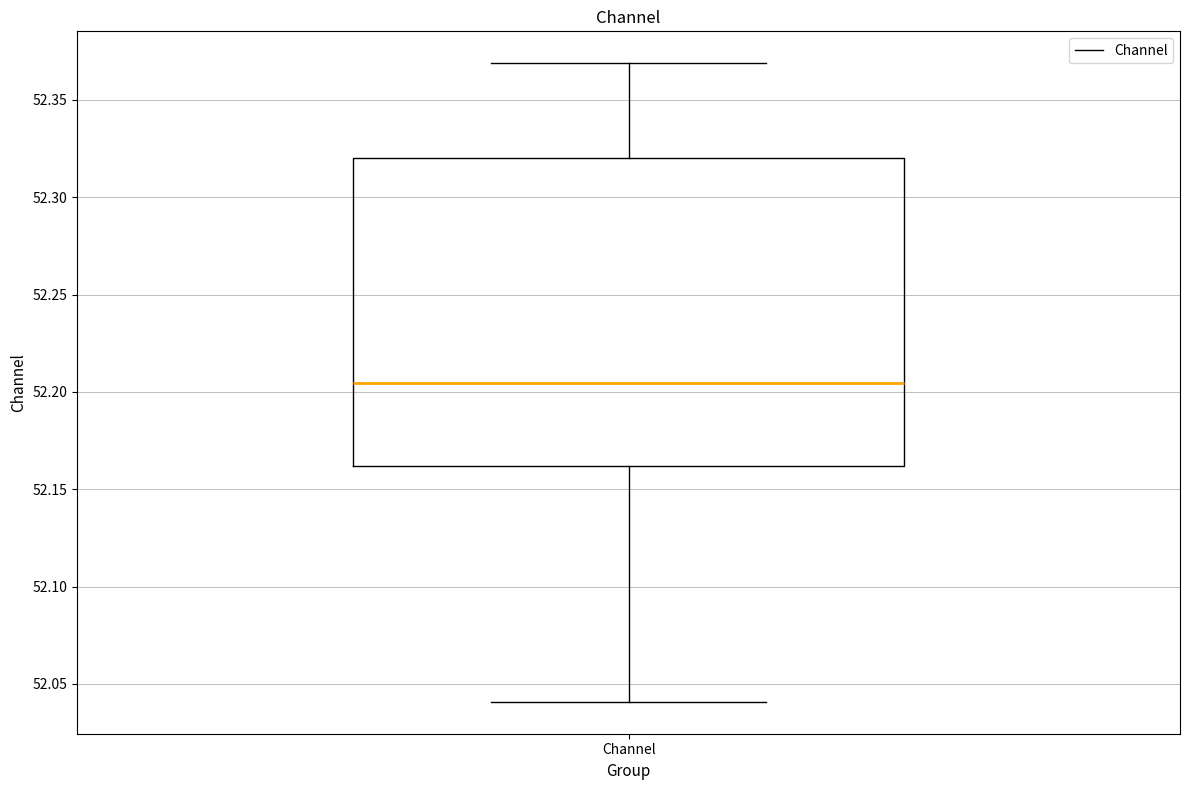

Where is the lower edge of the box for Channel on the y-axis? The values are not printed on the chart, so give them approximately, as read against the axis.

52.160